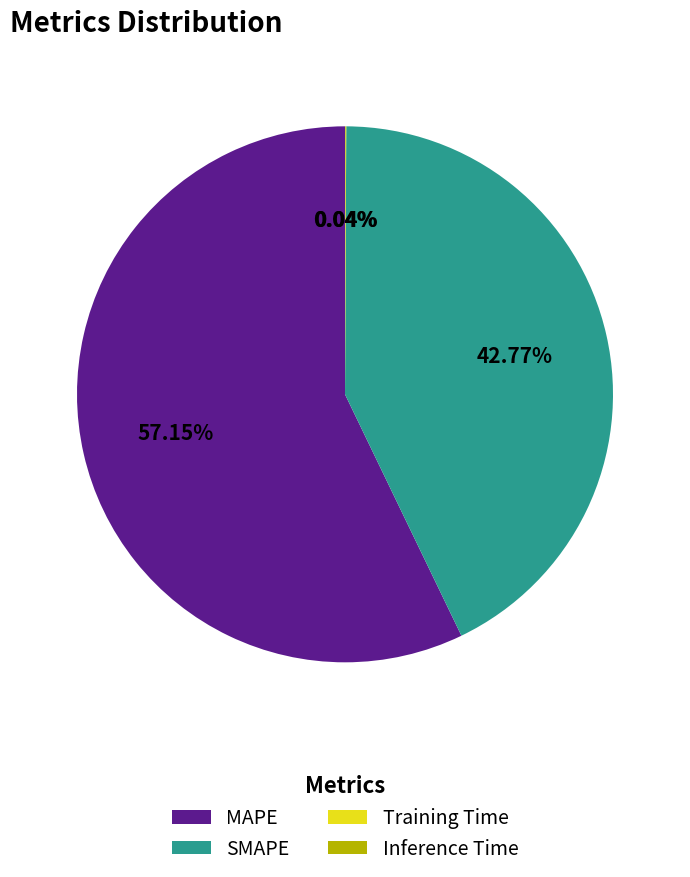

Is the sum of MAPE and SMAPE greater than half?

Yes